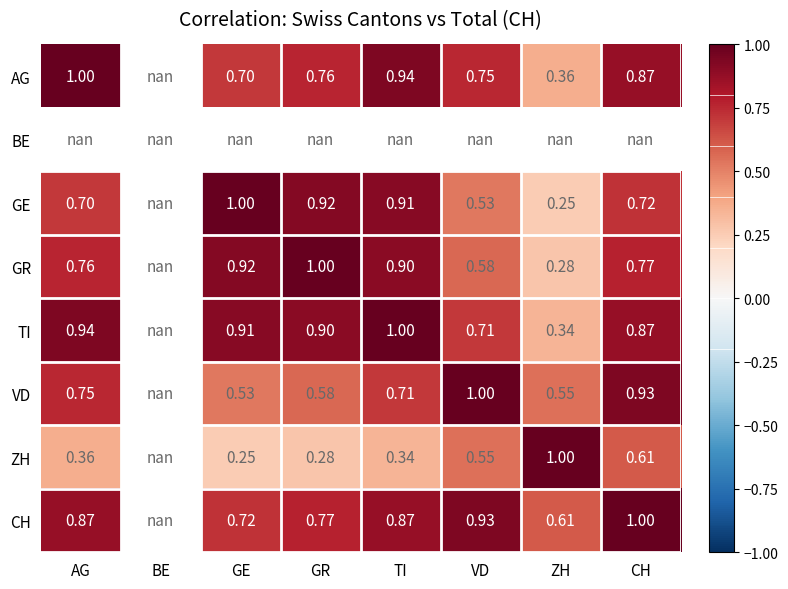

Is the value of TI at VD greater than the value of GR at AG?

No